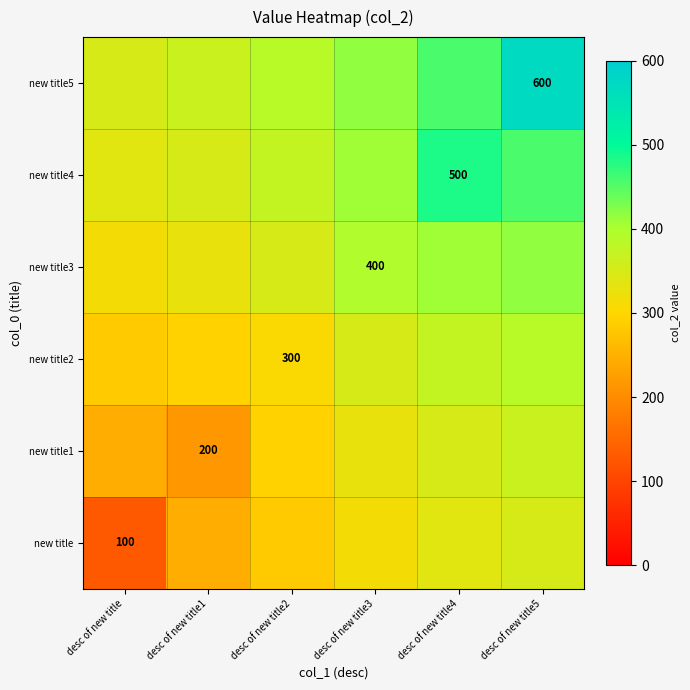

How many values in the new title4 series exceed 406?

3